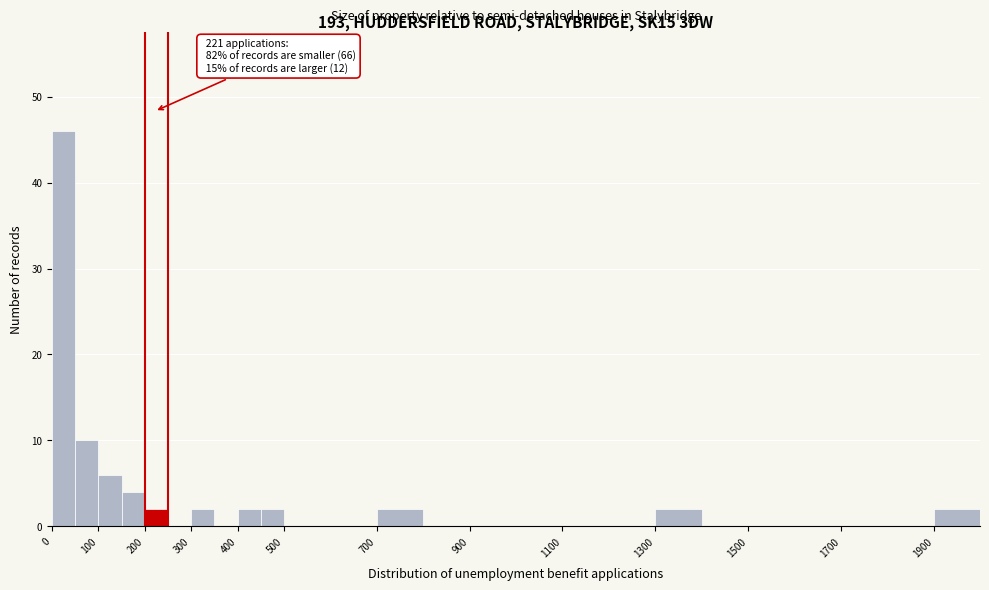

Which range on the x-axis has the tallest bar?

0 to 50